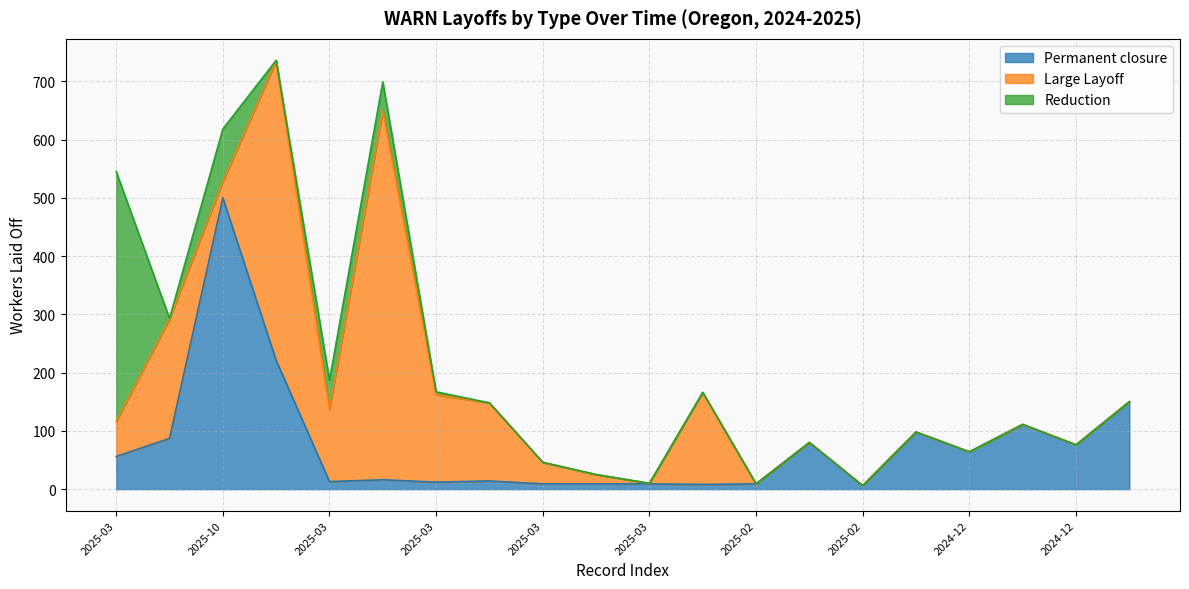

Which series has the largest total across all categories?

Large Layoff